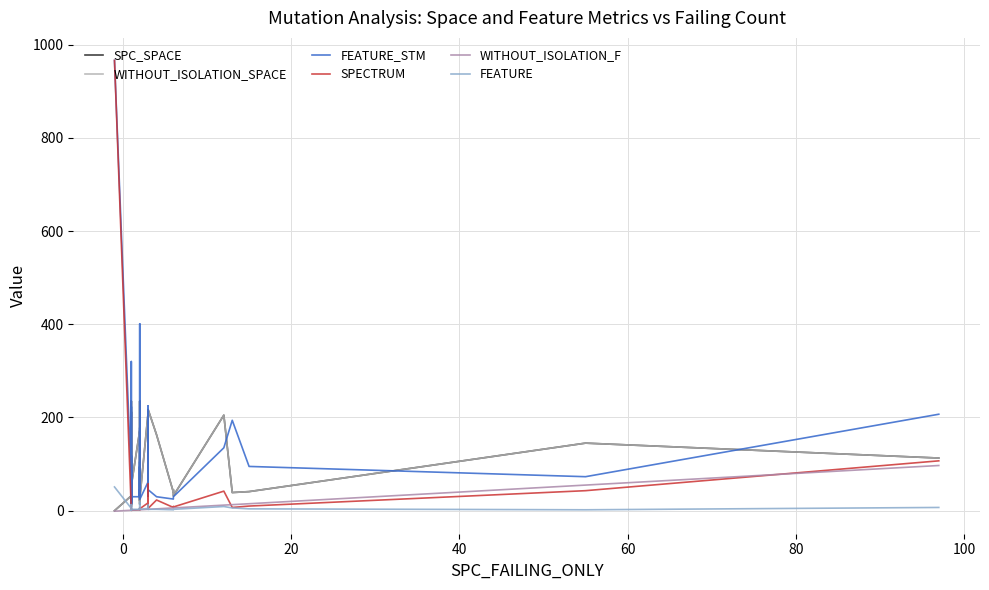

What is the value of the SPC_SPACE point at the 29th from the left?

44